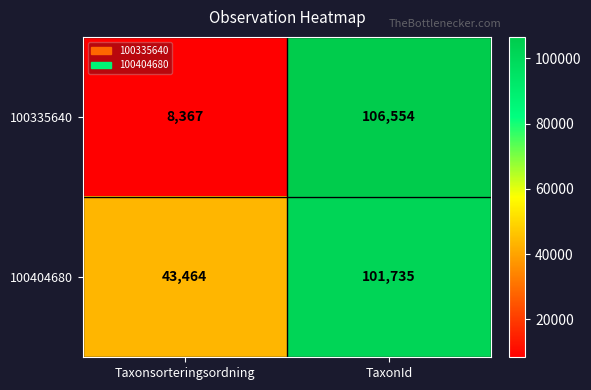

Reading left to right, what are all the values shown in this chart?

100335640: Taxonsorteringsordning=8367	TaxonId=106554
100404680: Taxonsorteringsordning=43464	TaxonId=101735